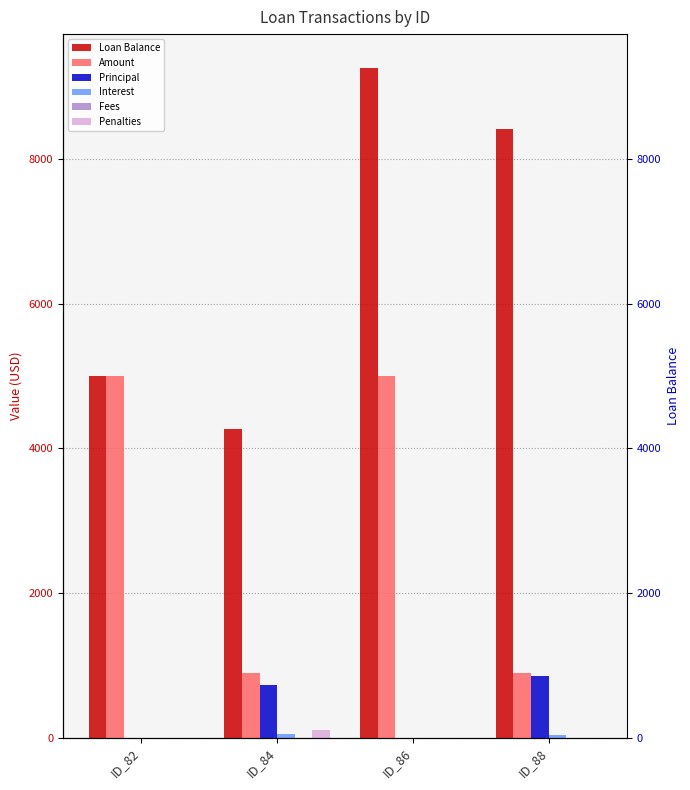

Which has a higher value, ID_82 or ID_88?

ID_88